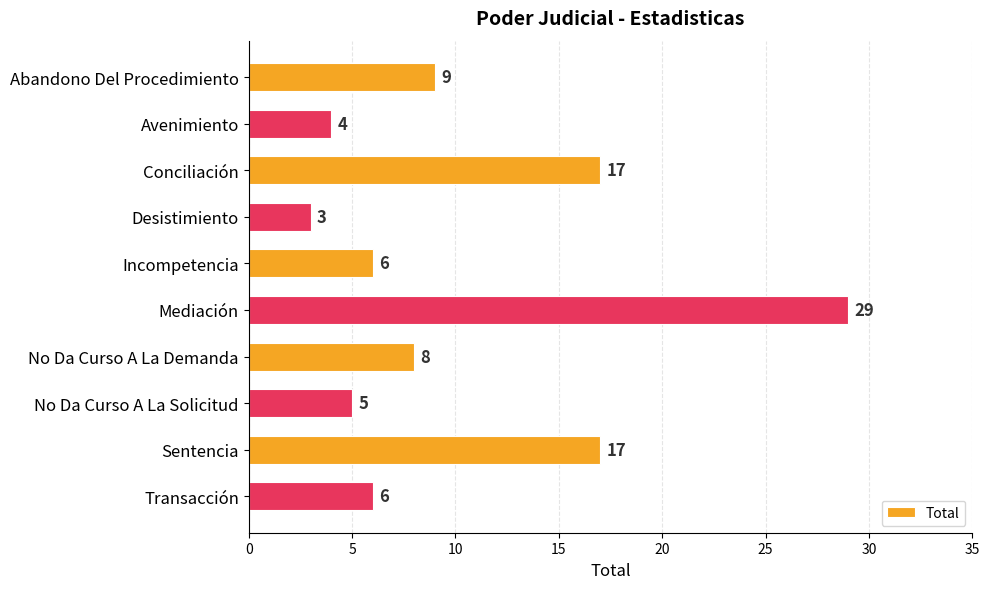

How many series are shown in this chart?

1